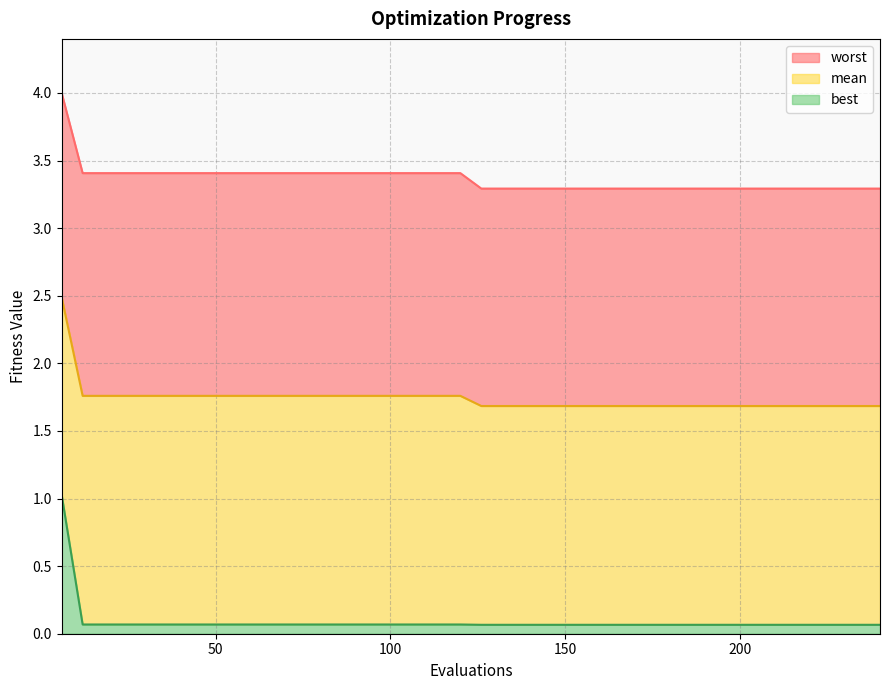

What is the average value of the best series?

0.1